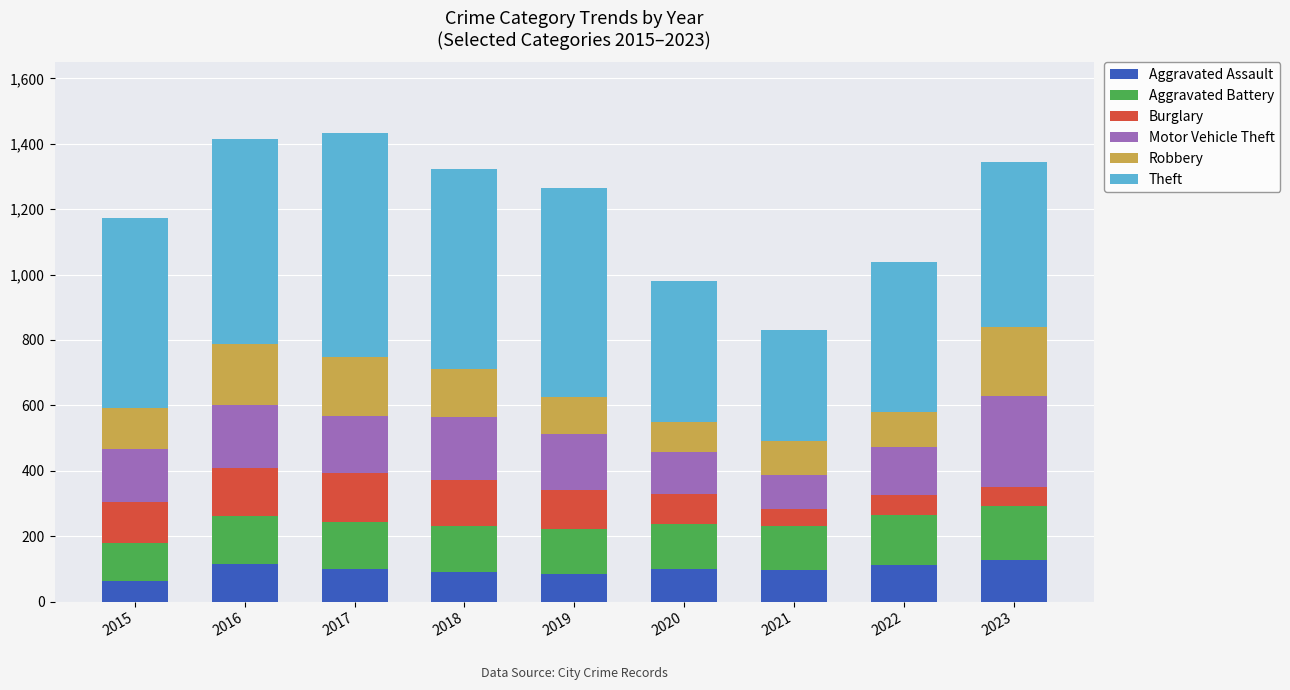

What is the total value across all series at 2022?

1039